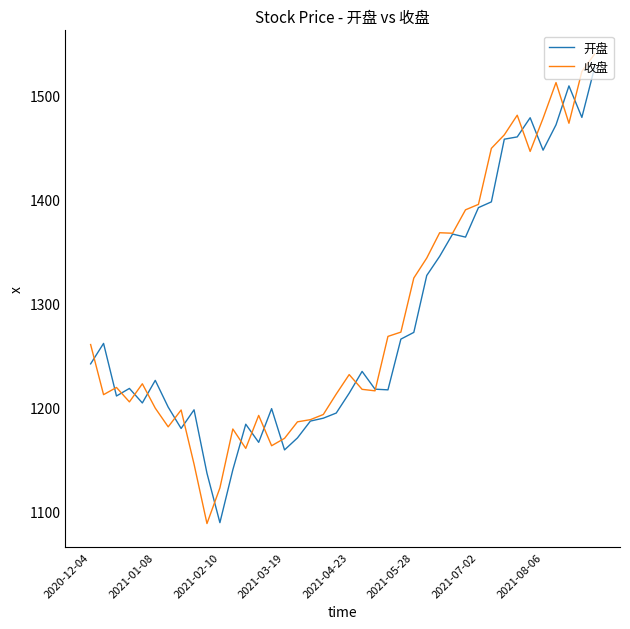

What is the smallest value displayed?

1088.1